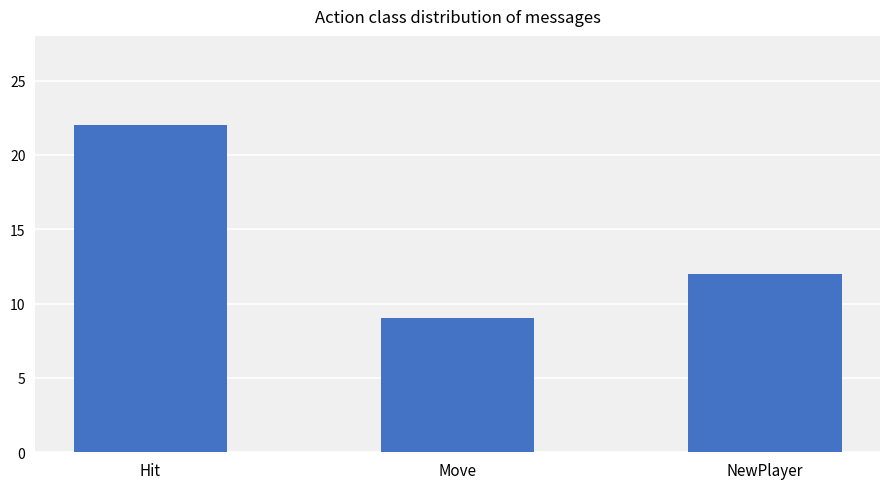

What is the sum of all values?

43